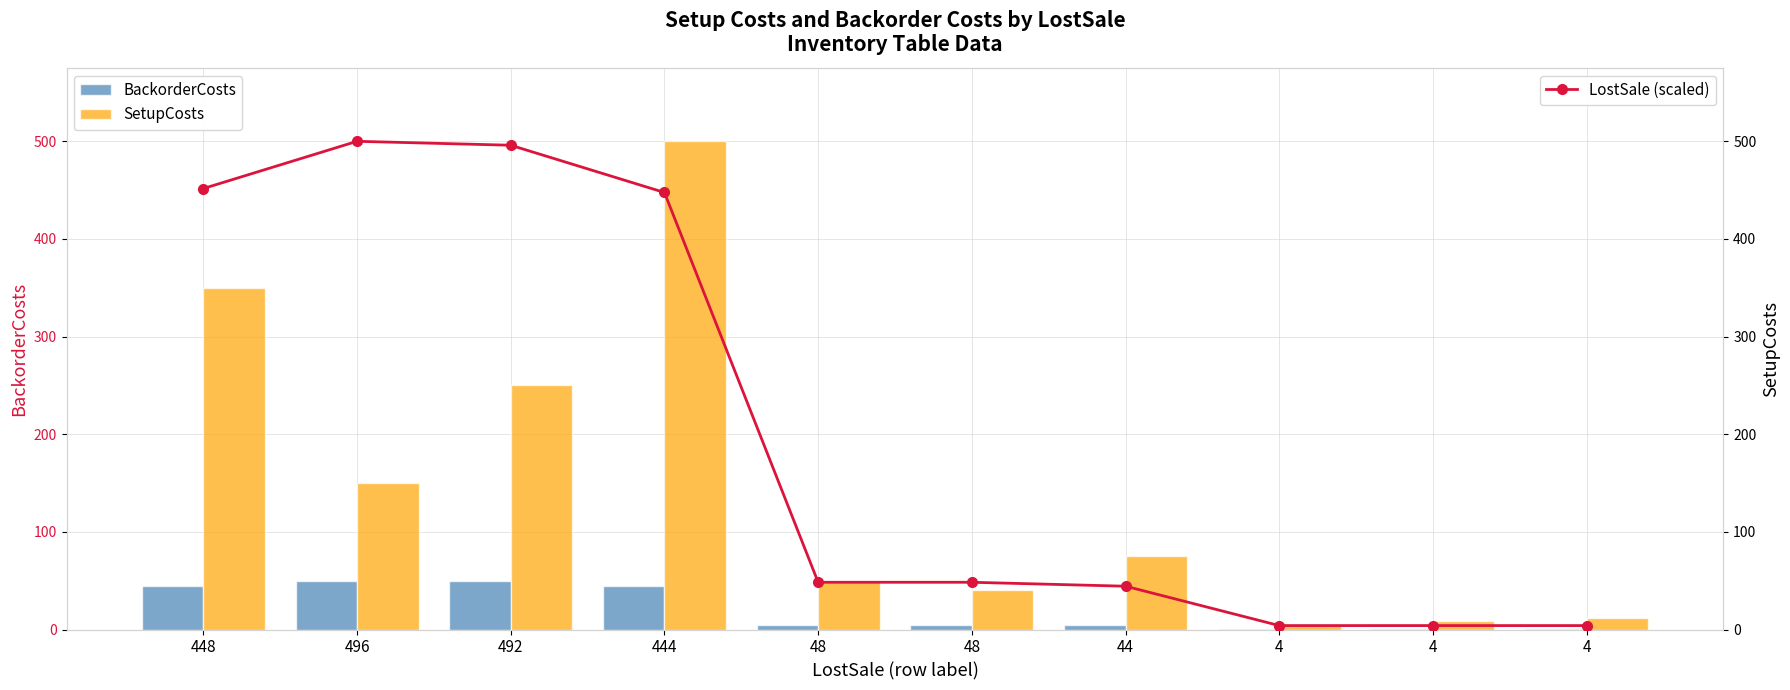

What is the label of the 5th bar from the left?

48